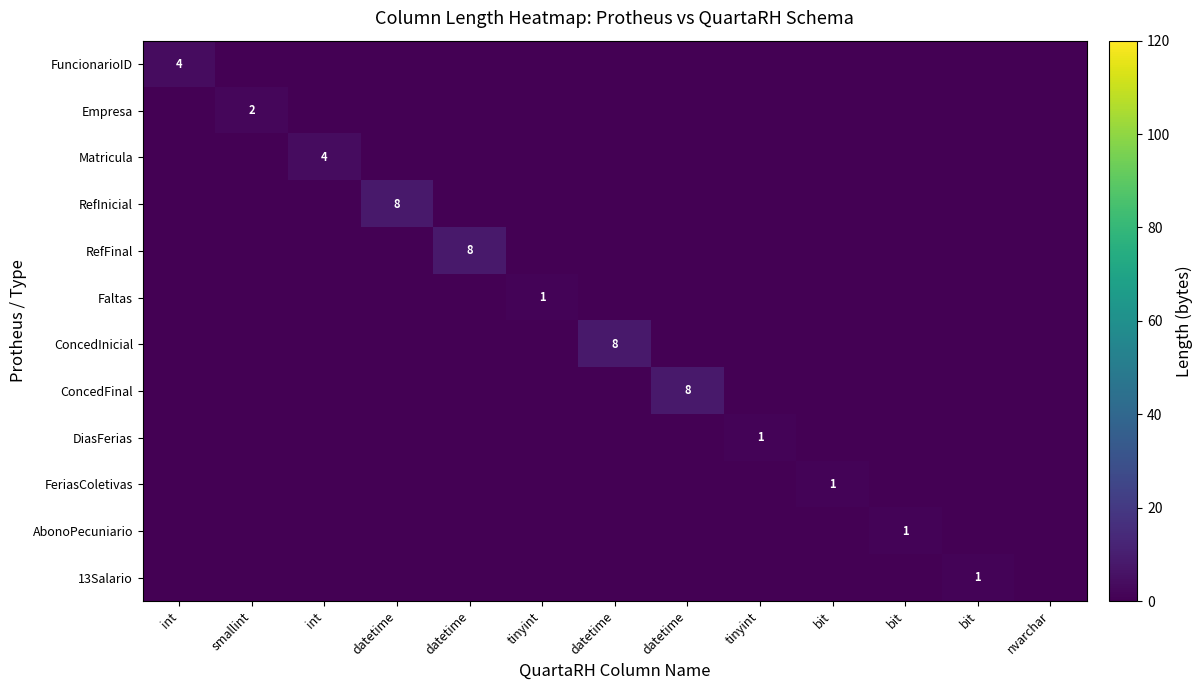

At which category is the sum across all series the highest?

datetime